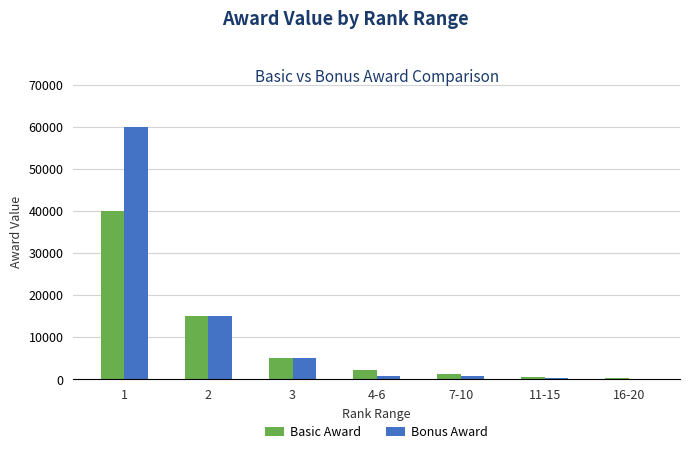

Is the value of Bonus Award at 2 greater than the value of Basic Award at 16-20?

Yes